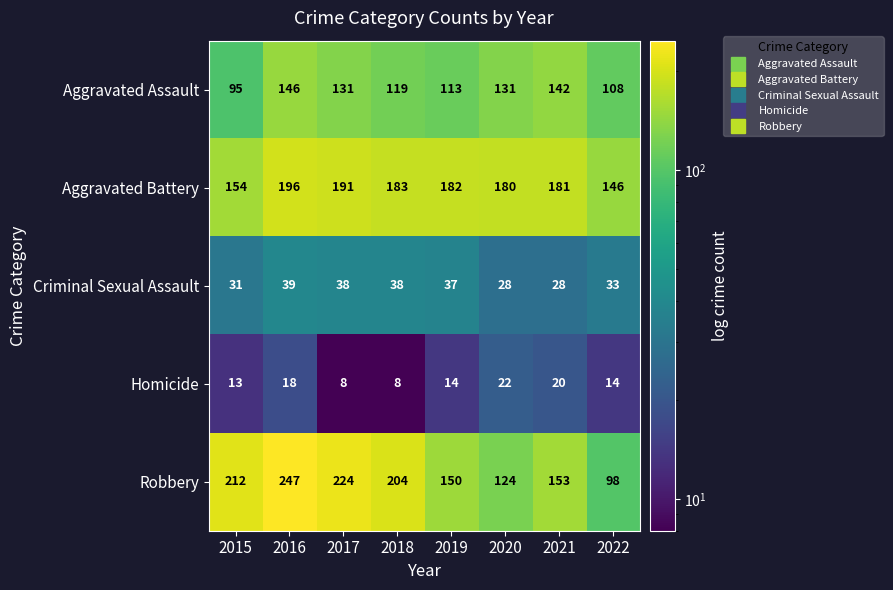

Rank the series at 2016 from highest to lowest value.

Robbery, Aggravated Battery, Aggravated Assault, Criminal Sexual Assault, Homicide